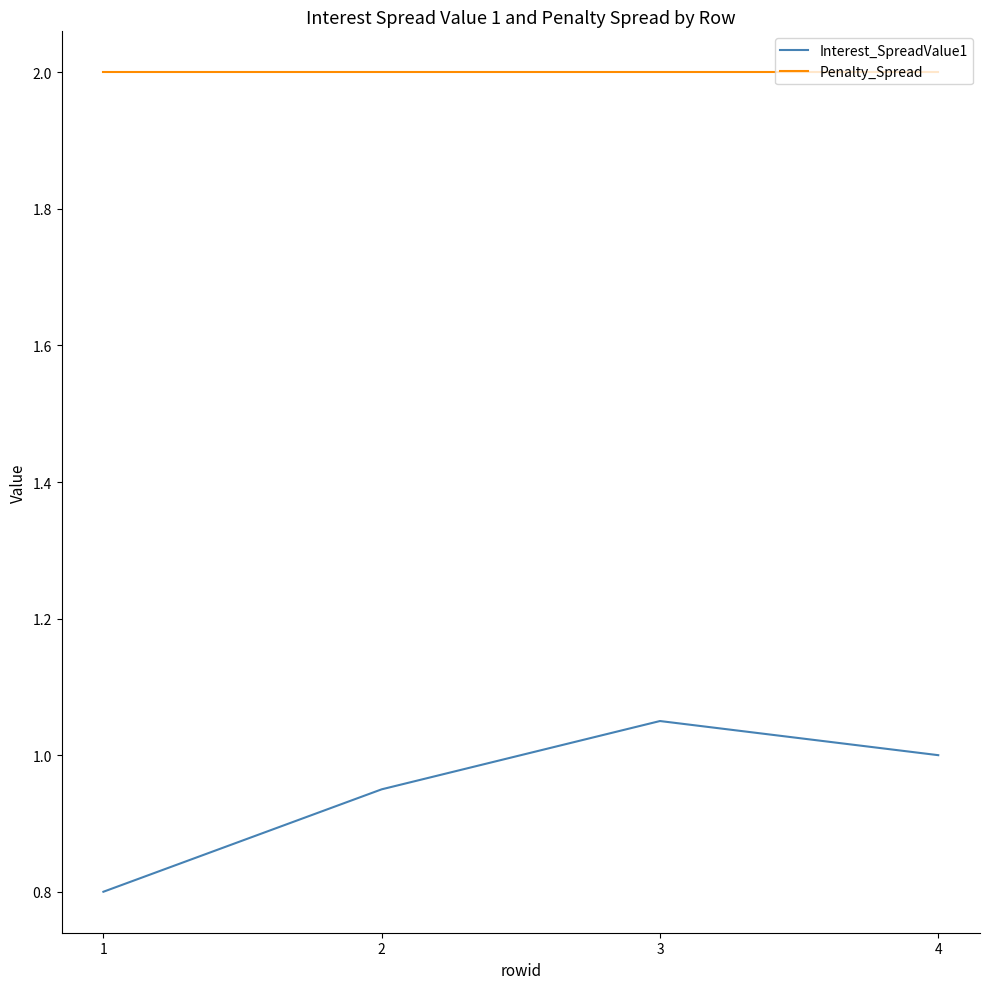

At how many categories does at least one series exceed 1?

4